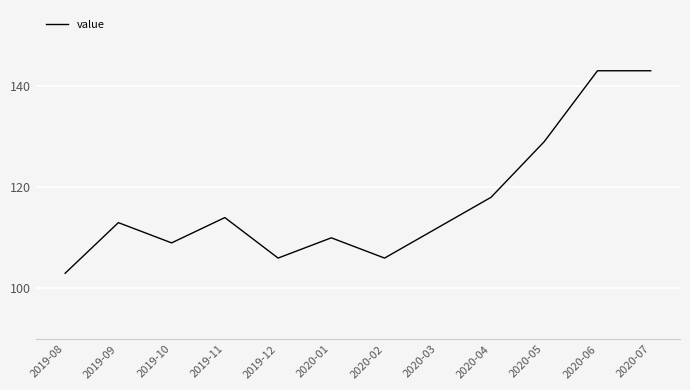

Between 2020-03 and 2019-10, which is larger?

2020-03